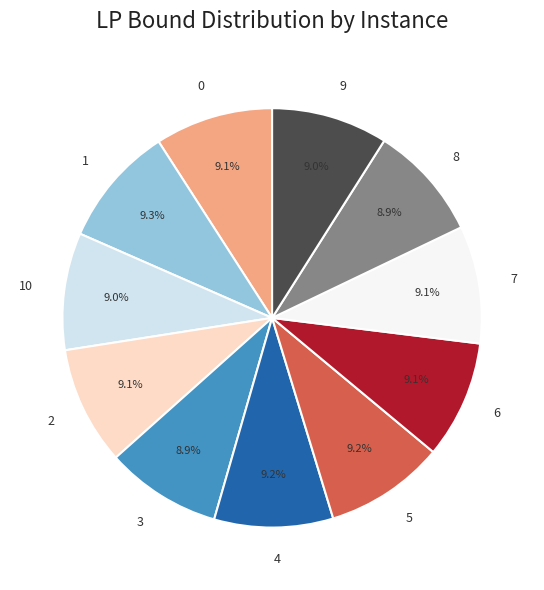

How many slices are in this pie chart?

11